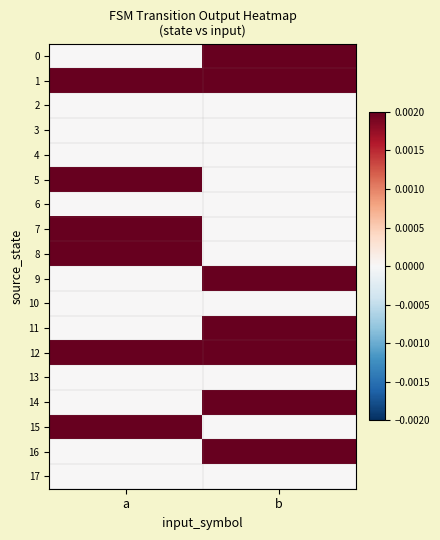

Which series has the largest total across all categories?

1